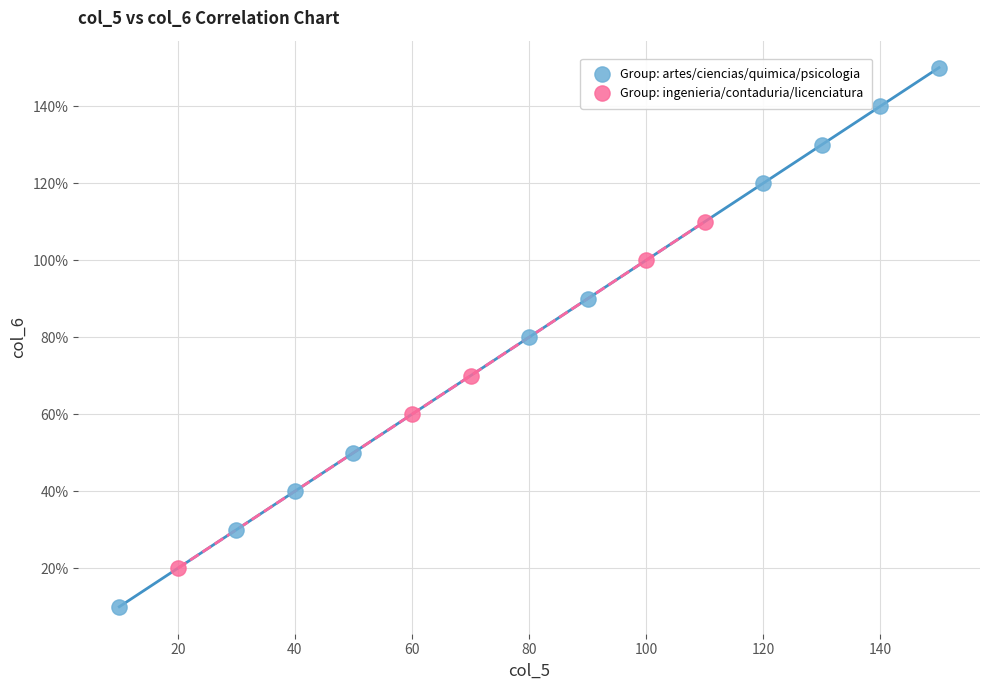

Which series has the widest spread of Y values?

Group: artes/ciencias/quimica/psicologia